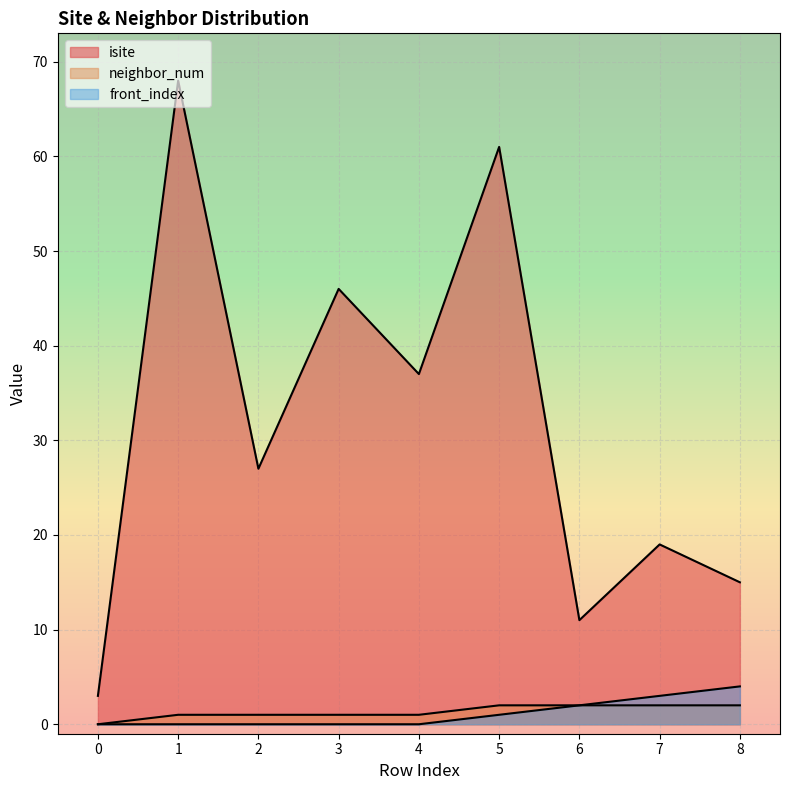

Rank the series at 6 from highest to lowest value.

isite, neighbor_num, front_index